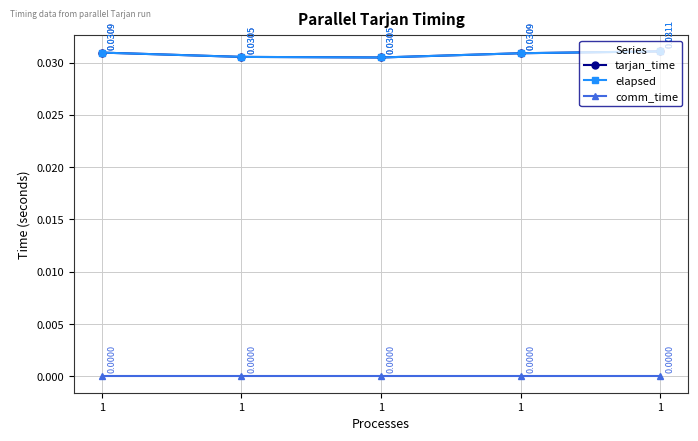

Between 1 and 1, which is larger?

1